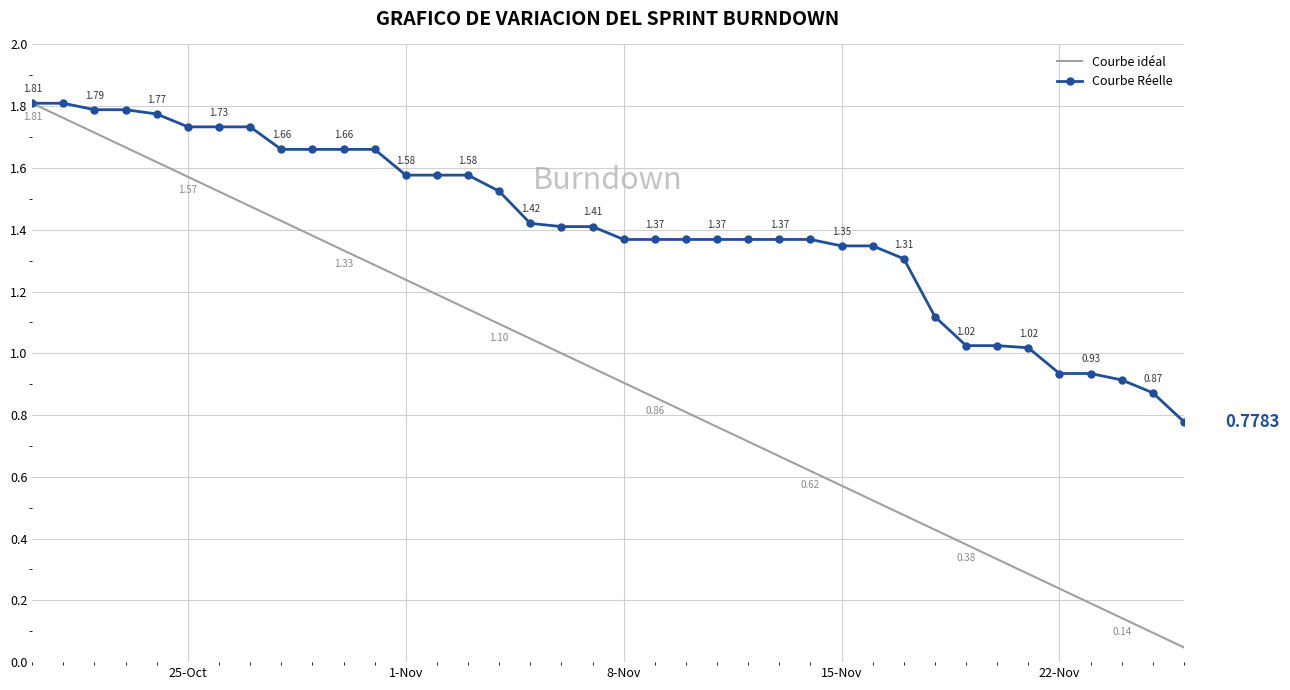

Which series has the largest total across all categories?

Courbe Réelle